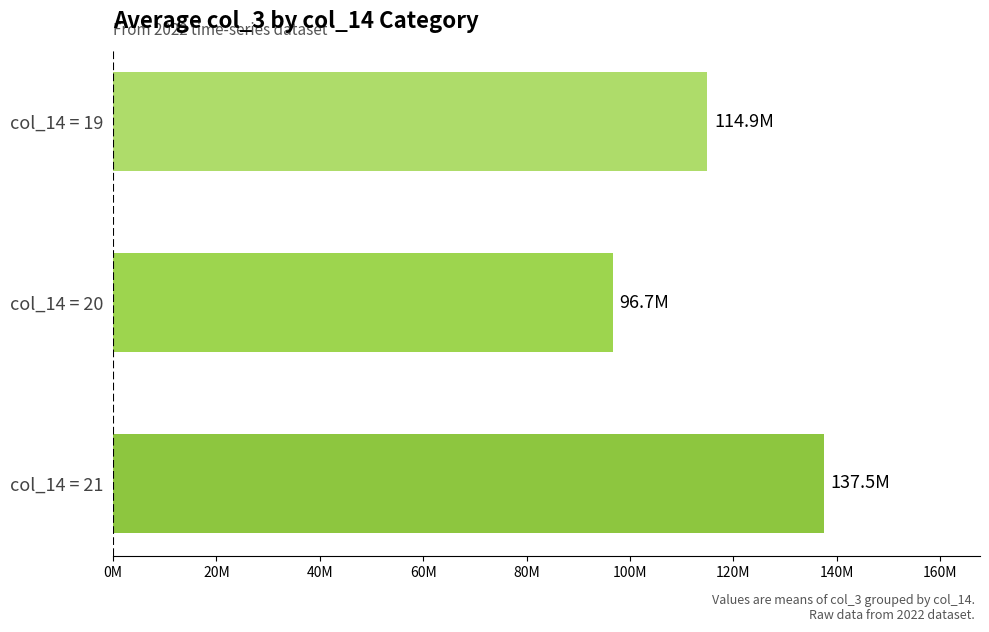

What is the difference between the maximum and minimum values?

40853241